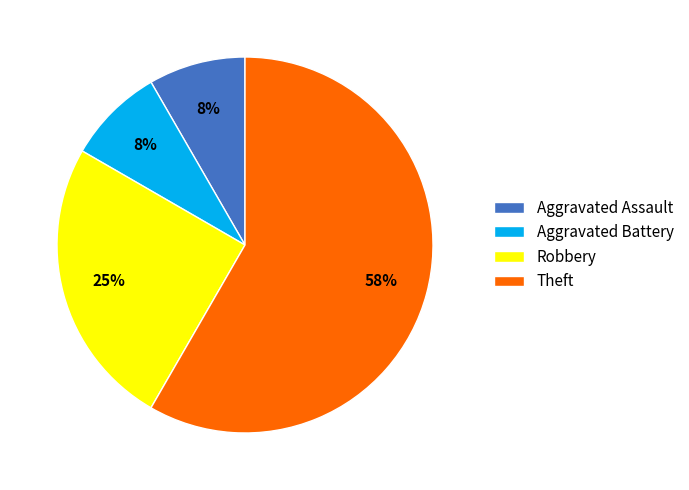

How many slices are in this pie chart?

4